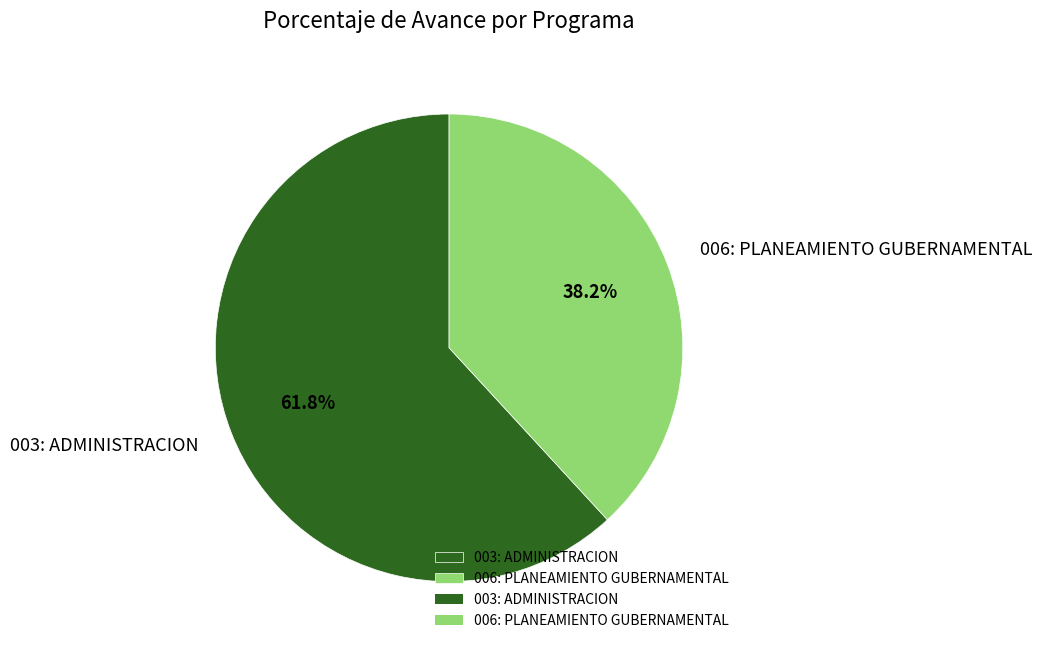

What percentage is the 006: PLANEAMIENTO GUBERNAMENTAL slice, to the nearest percent?

38%